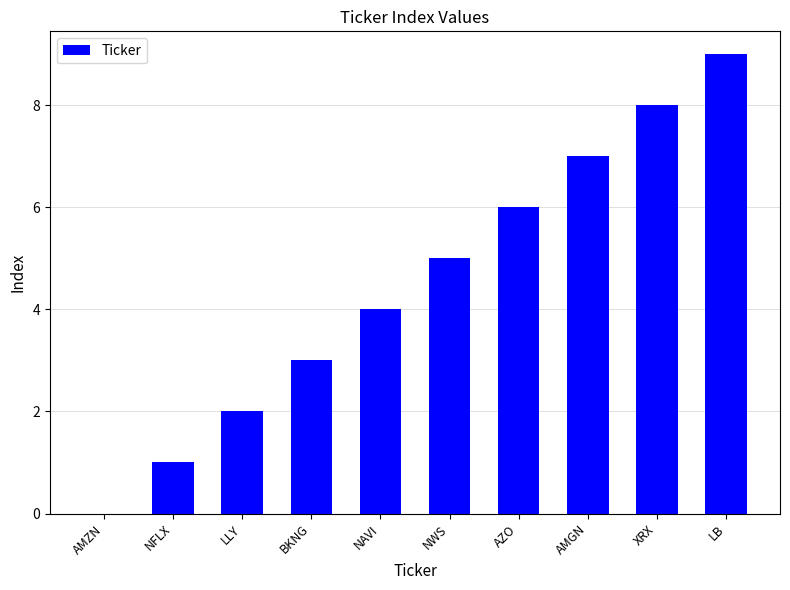

What is the change in value from NFLX to BKNG?

+2